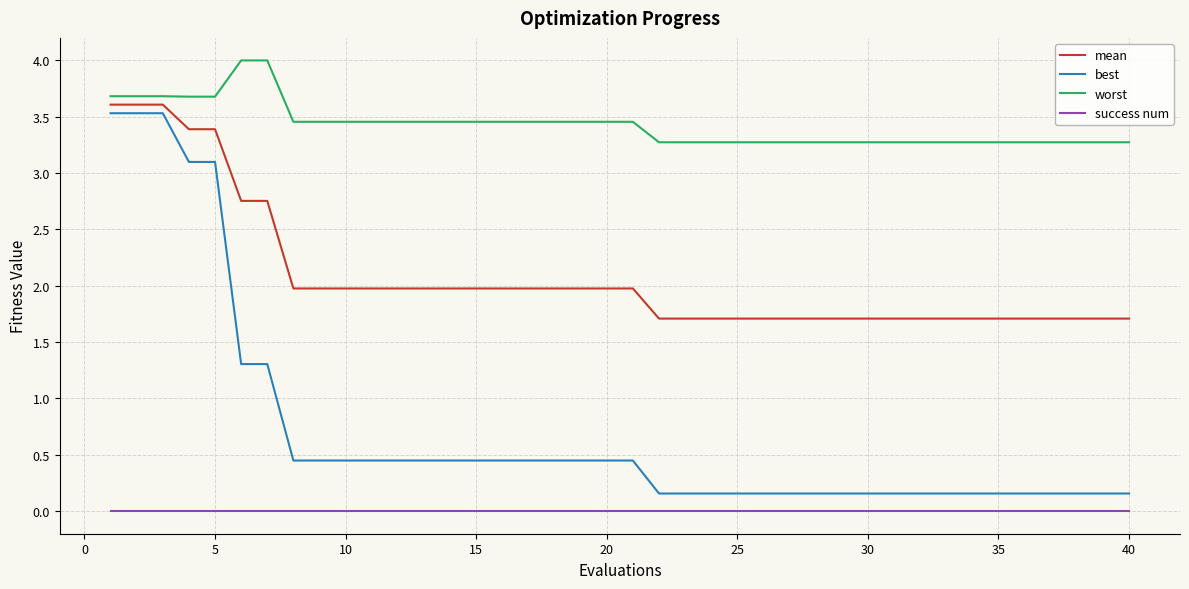

True or false: best and worst cross at least once.

False